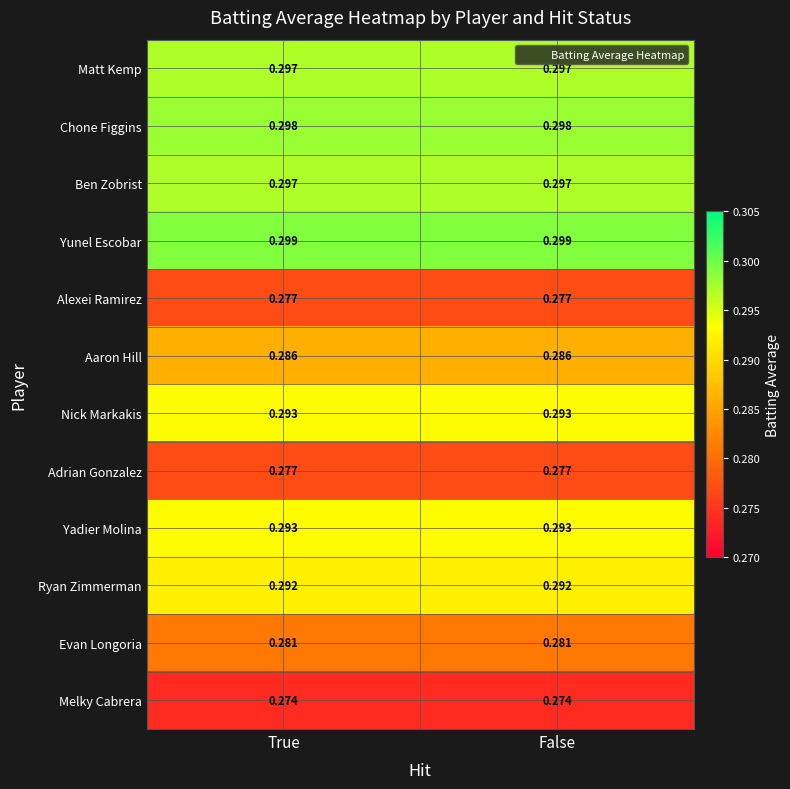

Is the value of Nick Markakis at True greater than the value of Evan Longoria at False?

Yes